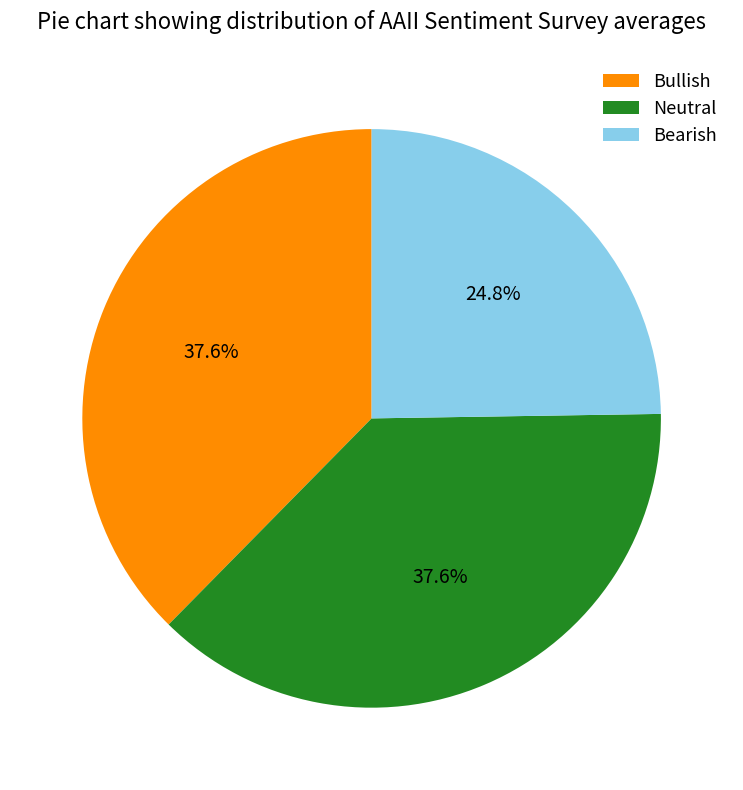

The Bullish slice represents 49% of the pie. True or false?

False